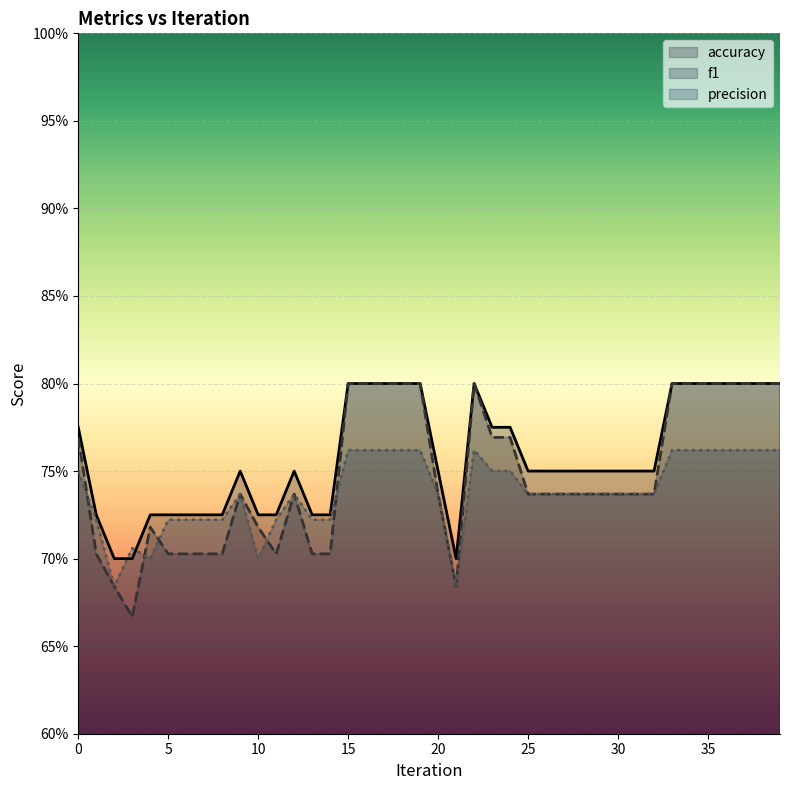

What are all the series names shown in the legend?

accuracy, f1, precision